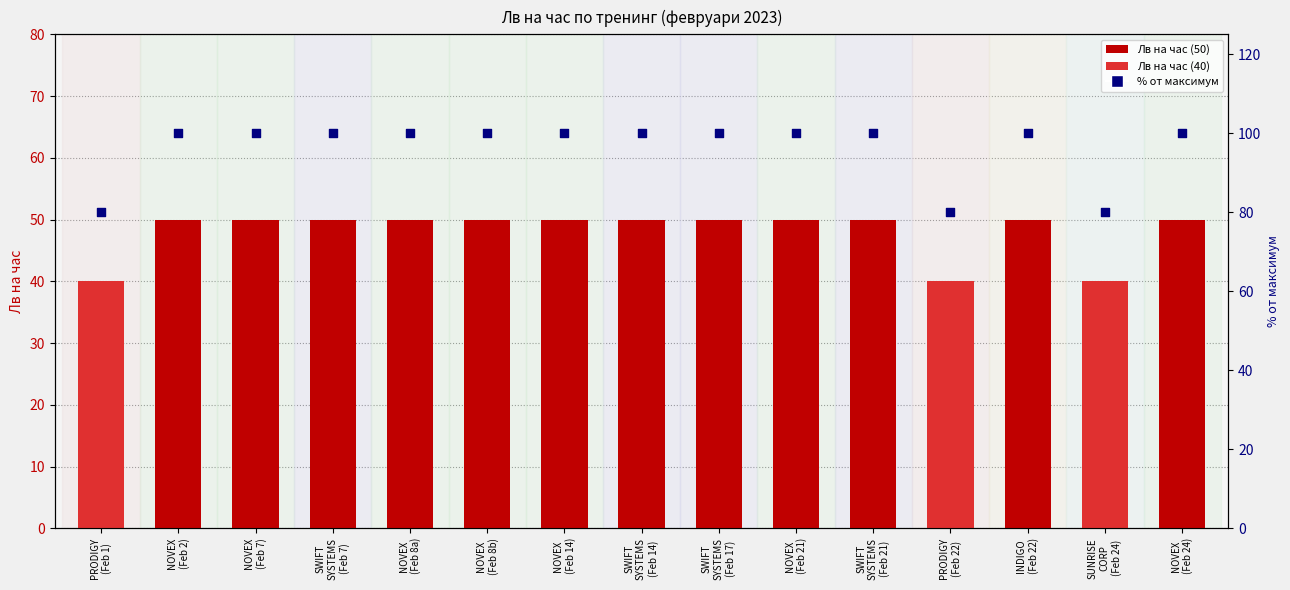

At how many categories does at least one series exceed 59?

15